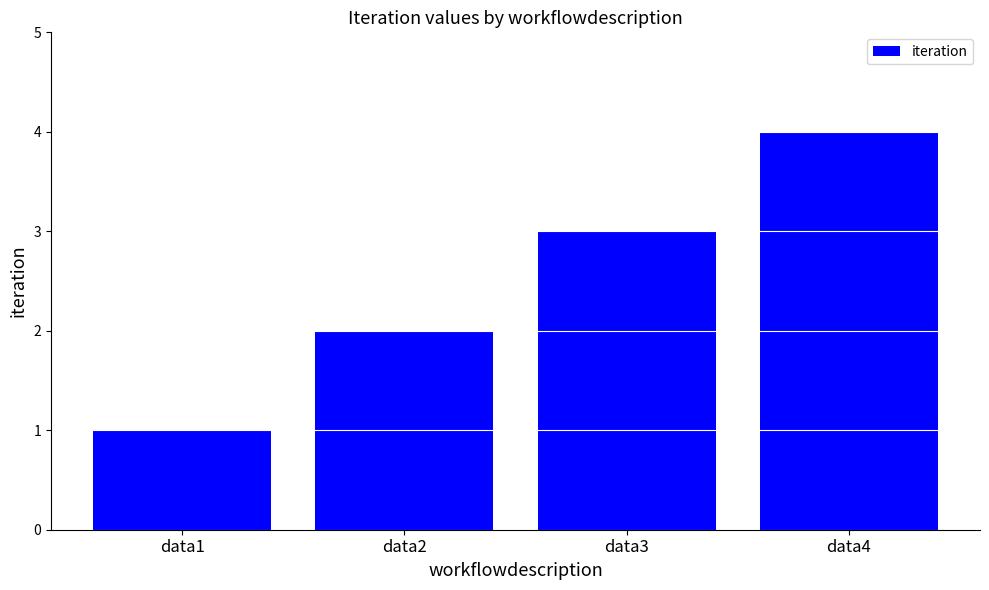

Does the chart contain stacked bars?

No